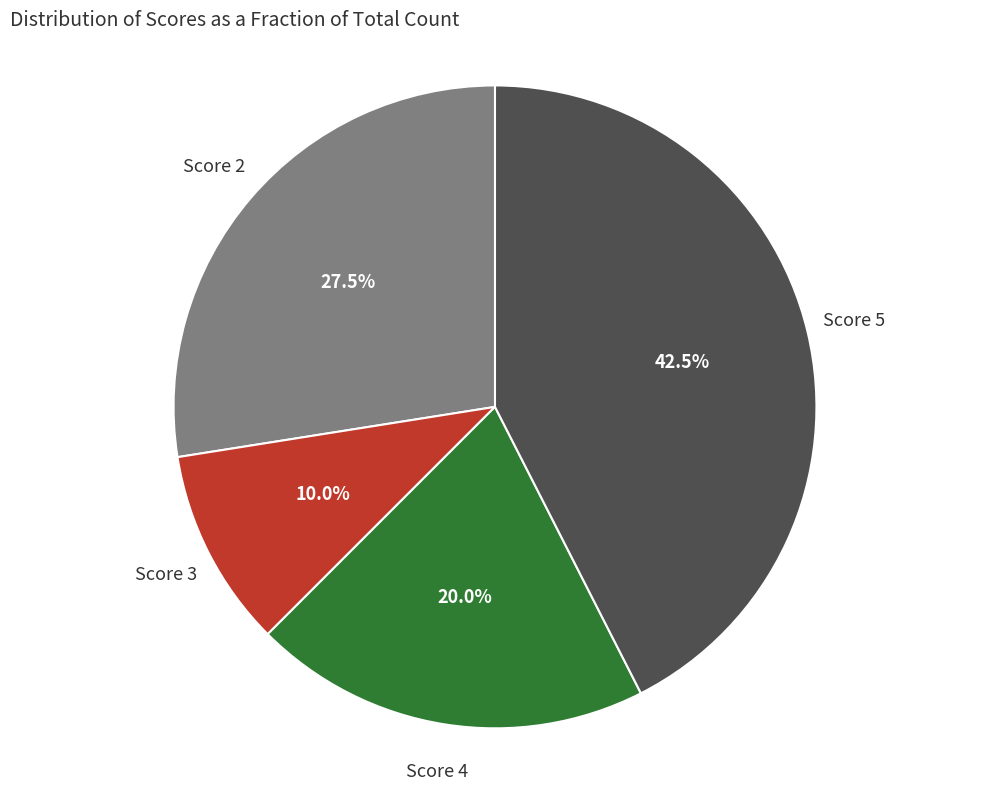

Is there a majority slice in this chart?

No